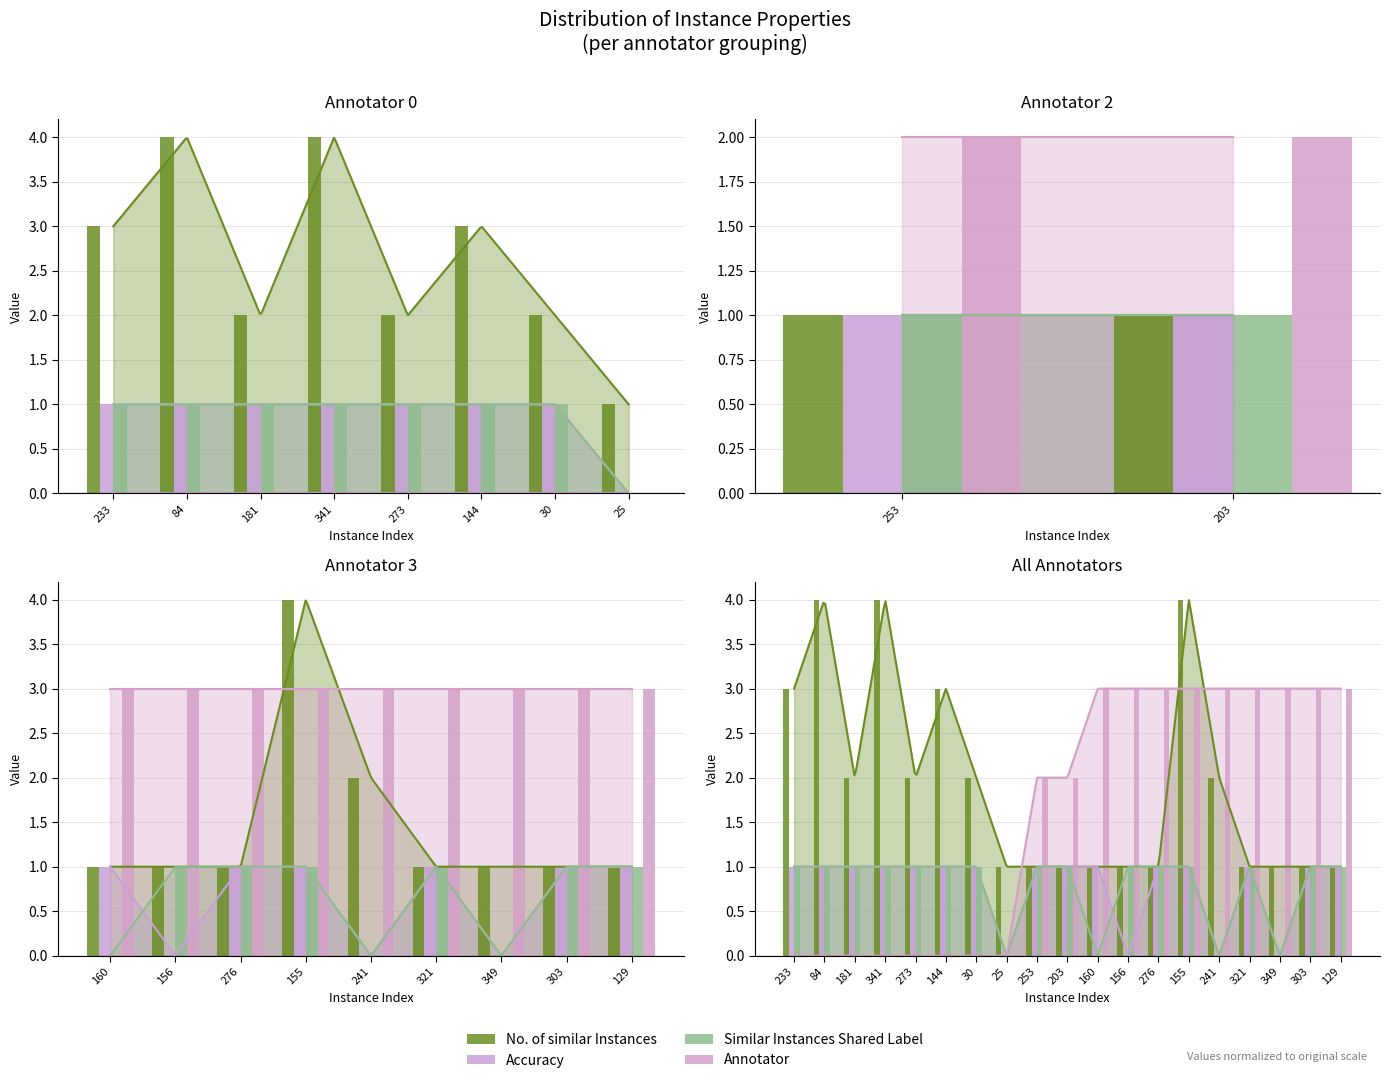

What is the value of the Similar Instances Shared Label bar at the 6th from the left?

1